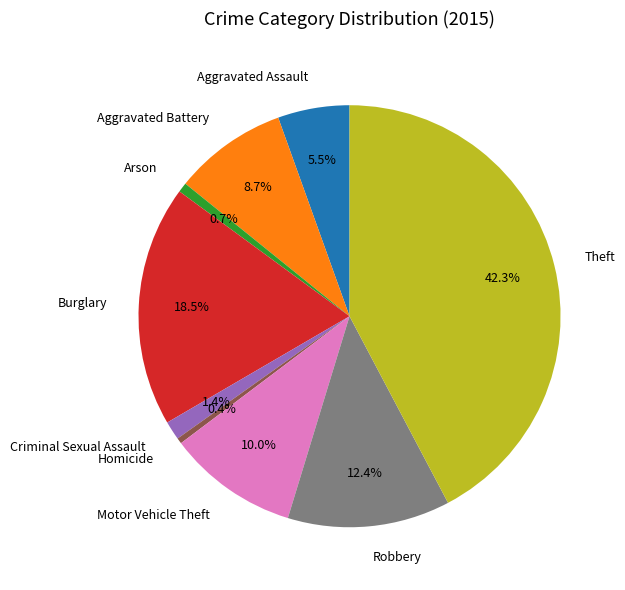

What is the largest slice in the pie chart?

Theft